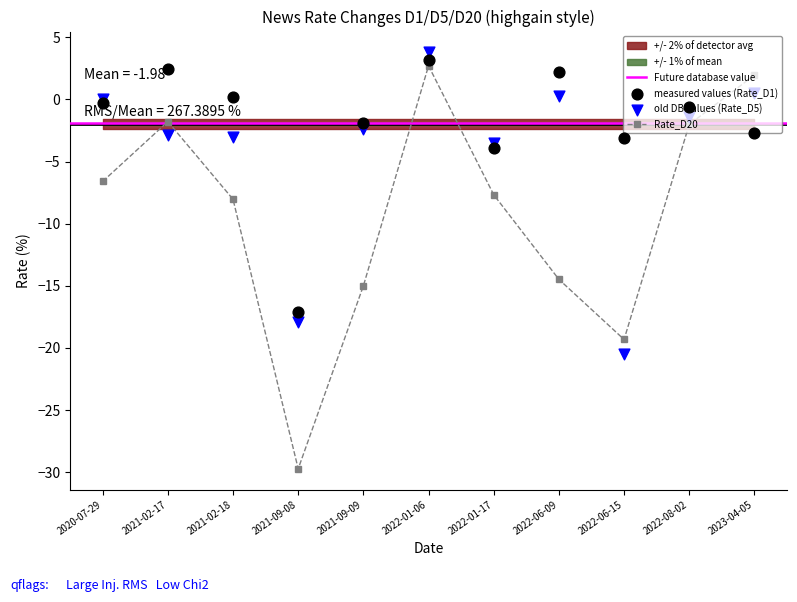

What is the minimum value for Rate_D20?

-29.7